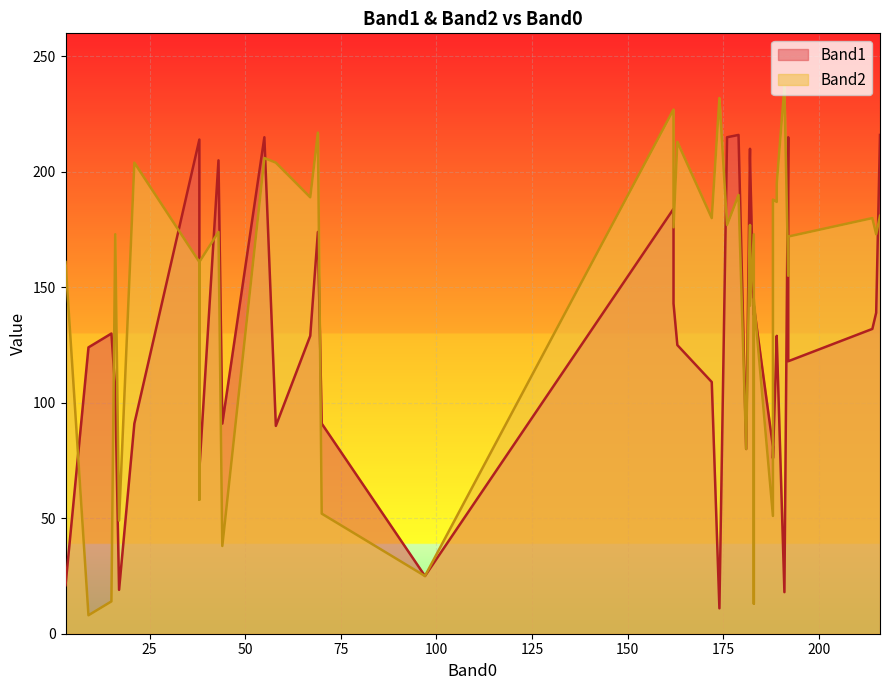

True or false: Band2 has more than 2 points higher than both neighbors.

True